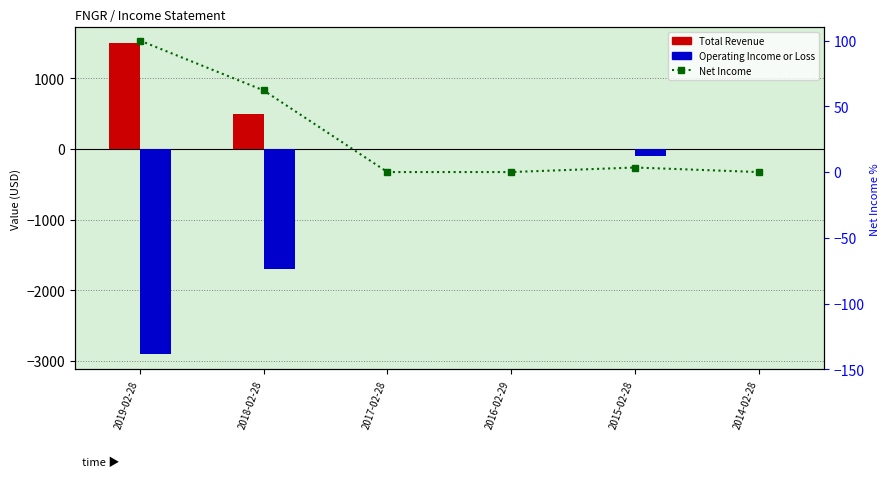

Are the bars horizontal?

No